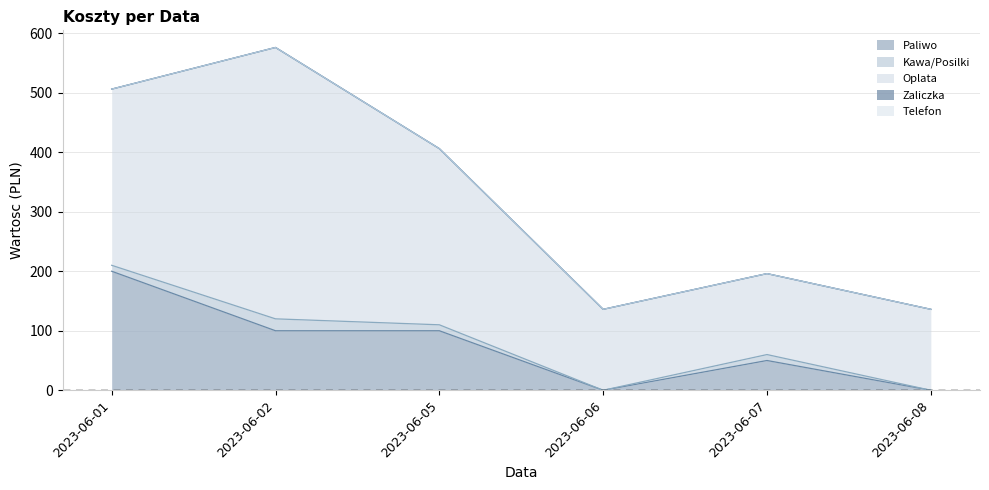

Reading left to right, extract all data points from this chart.

Paliwo: 200	100	100	0	50	0
Kawa/Posilki: 10	20	10	0	10	0
Oplata: 296	456	296	136	136	136
Zaliczka: 0	0	0	0	0	0
Telefon: 0	0	0	0	0	0